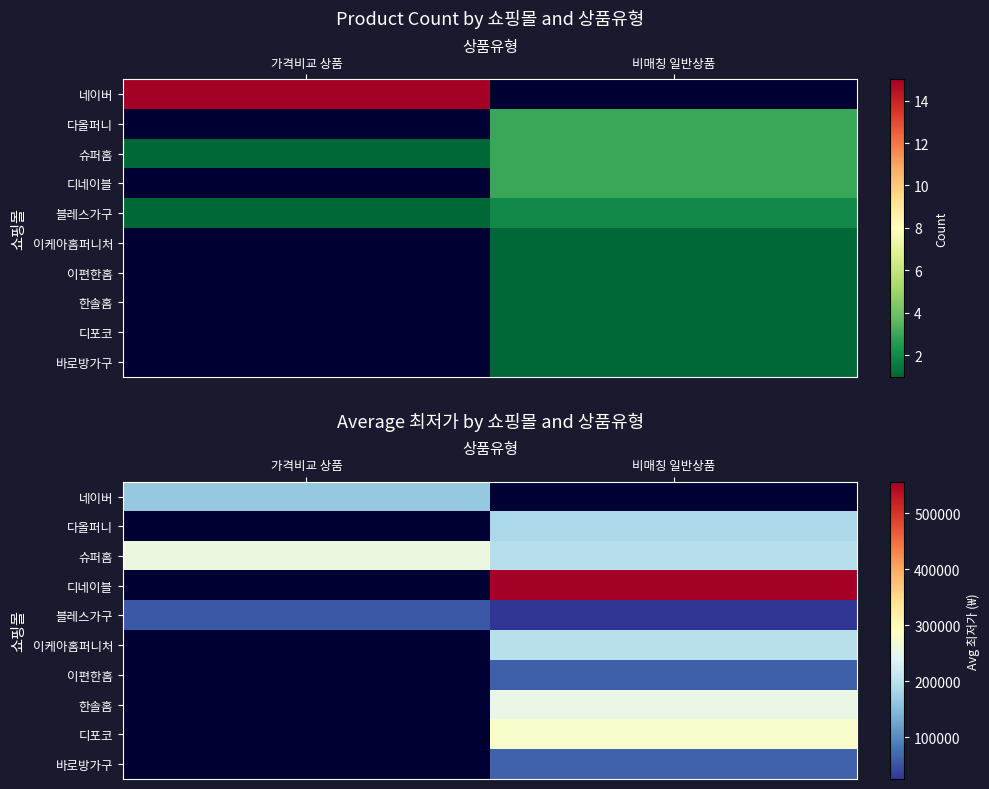

Which category has the lowest value across all series?

비매칭 일반상품